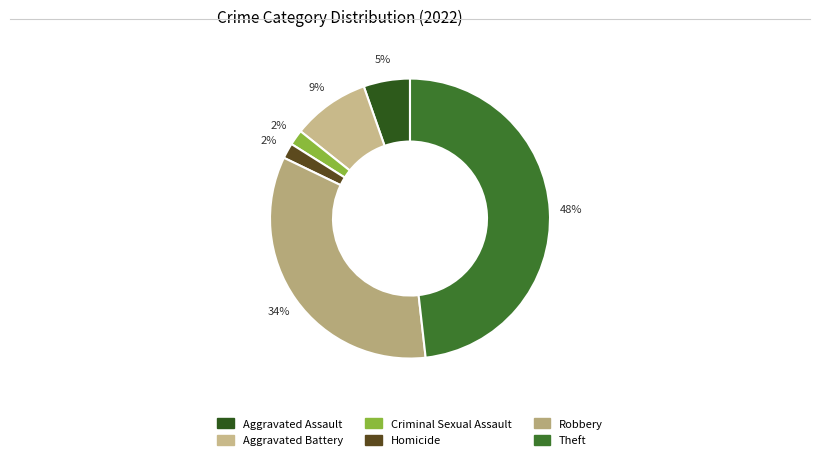

Does any single category account for the majority?

No